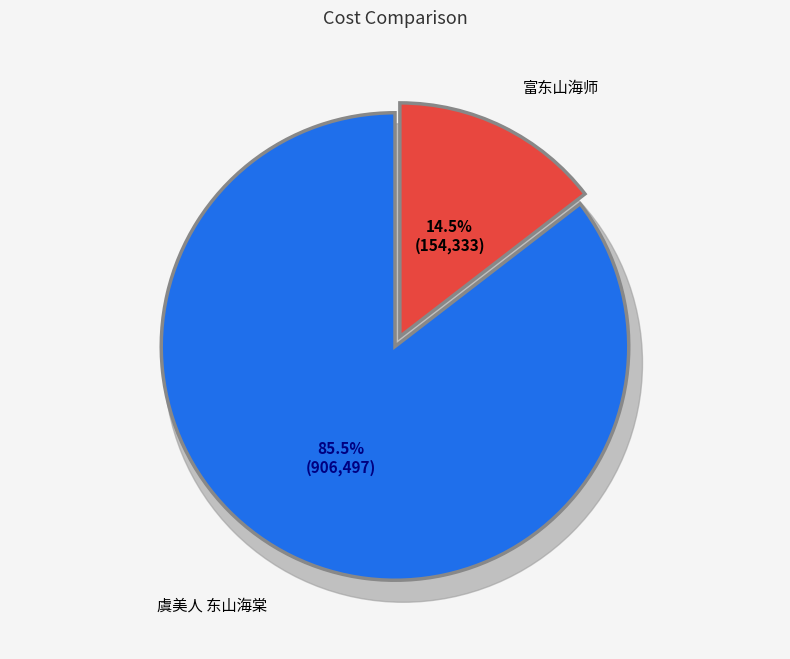

To the nearest percent, what portion does 富东山海师 represent?

15%